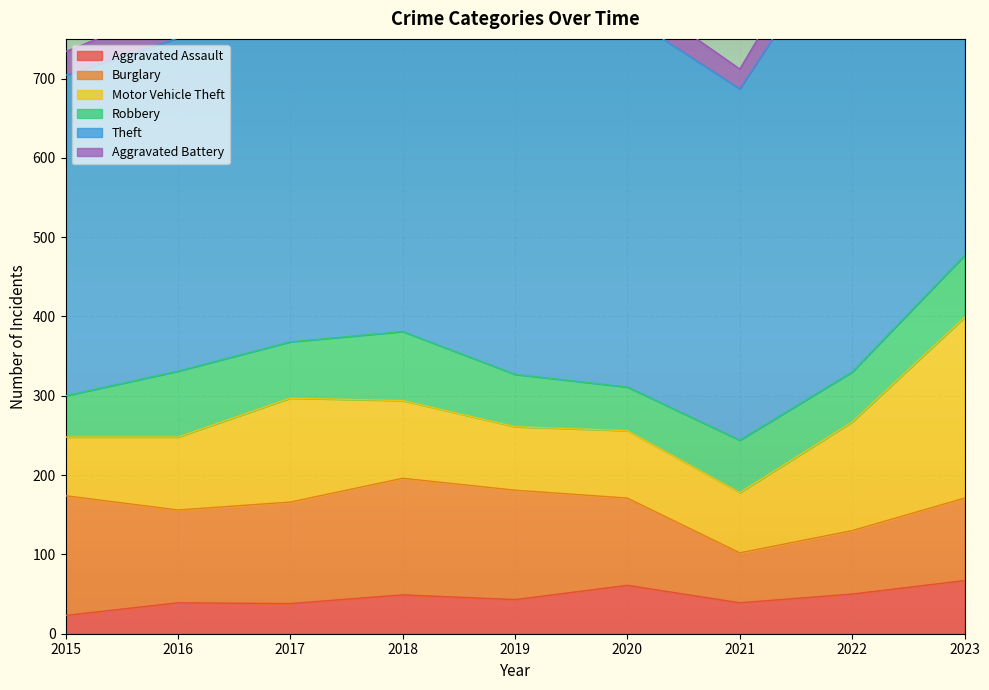

Reading left to right, transcribe all the data shown in this chart.

Aggravated Assault: 23	39	38	49	43	61	39	50	67
Burglary: 151	117	128	147	138	110	63	80	104
Motor Vehicle Theft: 74	92	131	98	80	85	76	137	228
Robbery: 52	83	71	87	66	55	66	63	78
Theft: 404	420	541	536	580	468	443	573	565
Aggravated Battery: 30	40	28	37	34	32	25	48	60